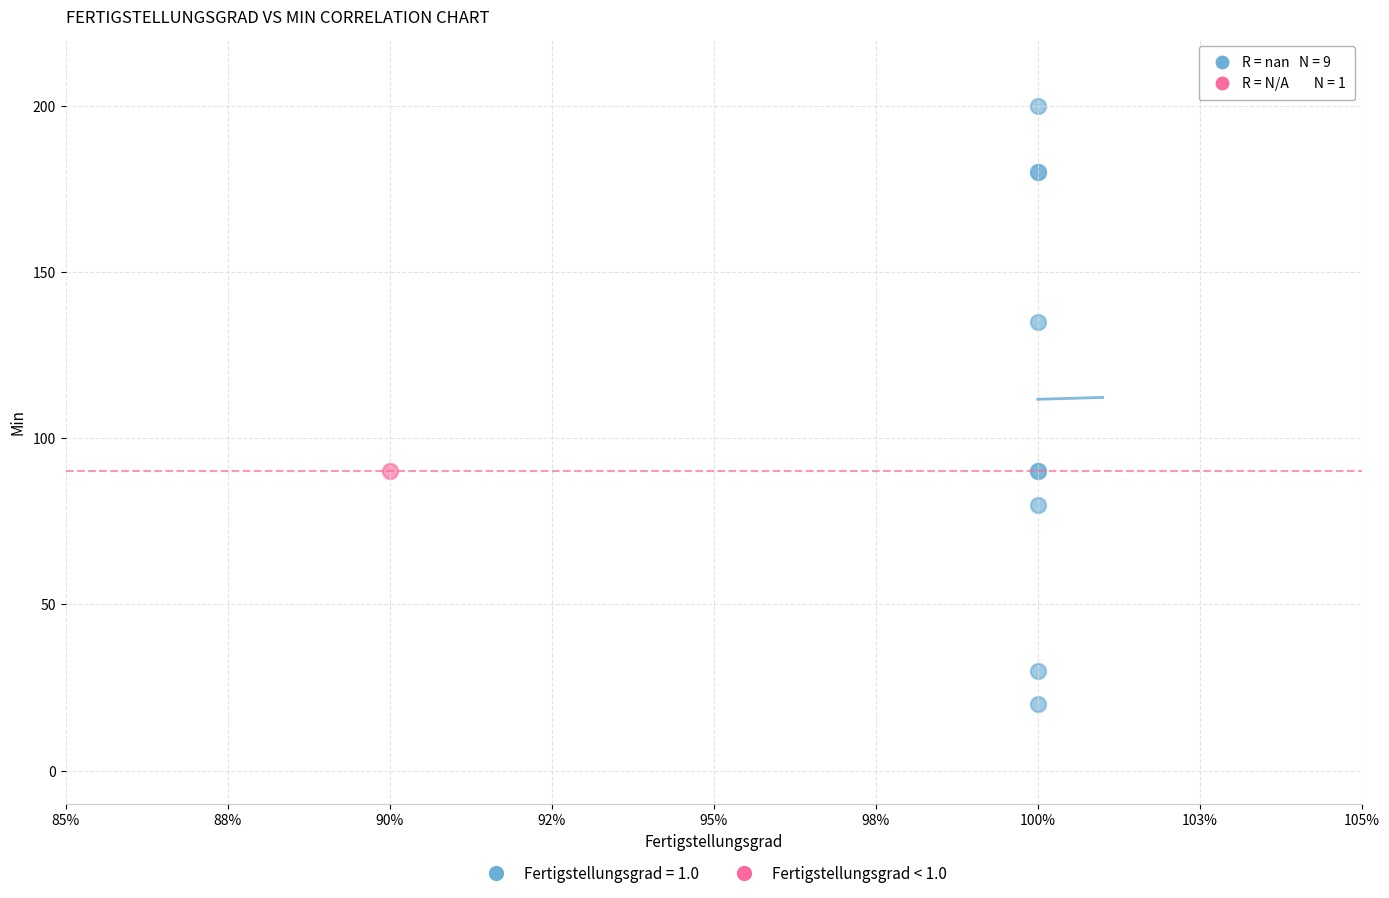

Which series contains the highest Y value?

Fertigstellungsgrad = 1.0